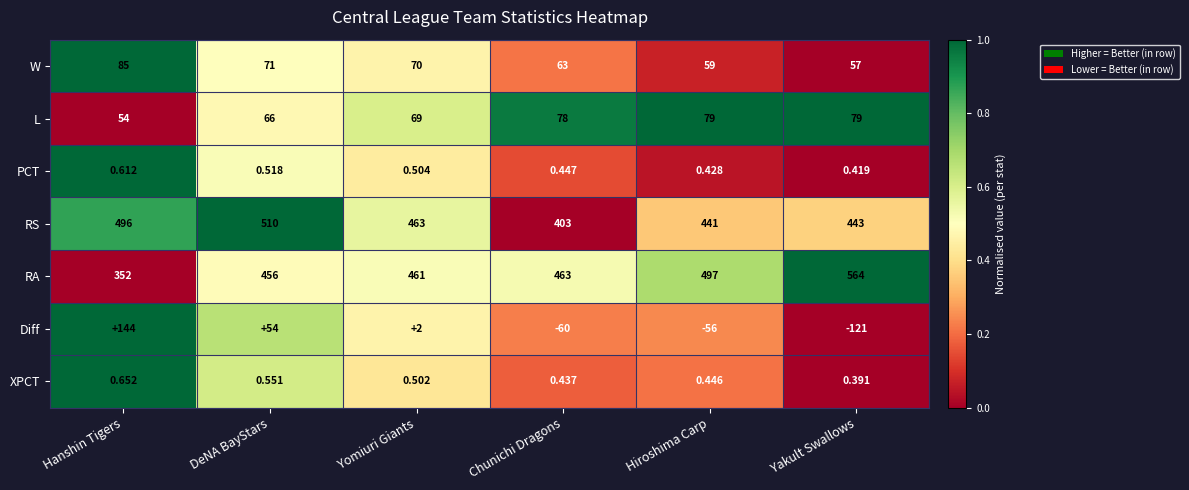

Rank the series at Hiroshima Carp from highest to lowest value.

RA, RS, L, W, XPCT, PCT, Diff